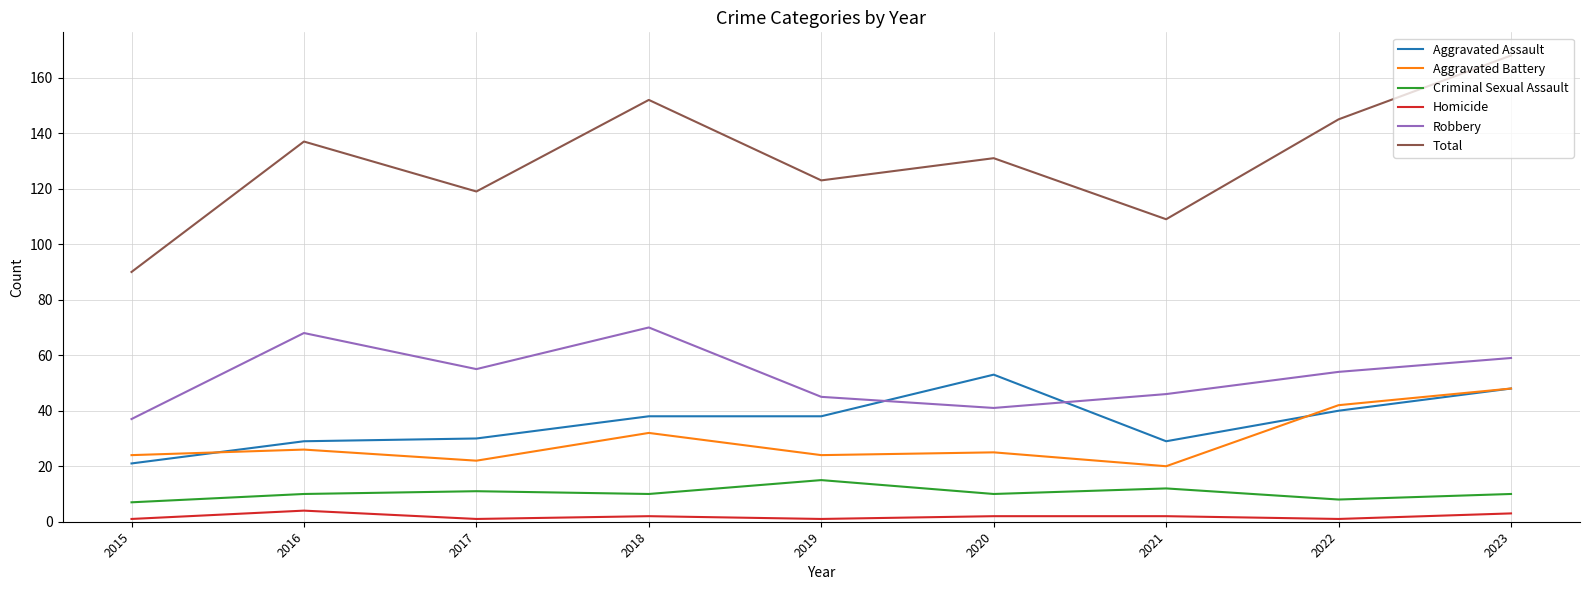

At 2020, list the series in order from smallest to largest.

Homicide, Criminal Sexual Assault, Aggravated Battery, Robbery, Aggravated Assault, Total